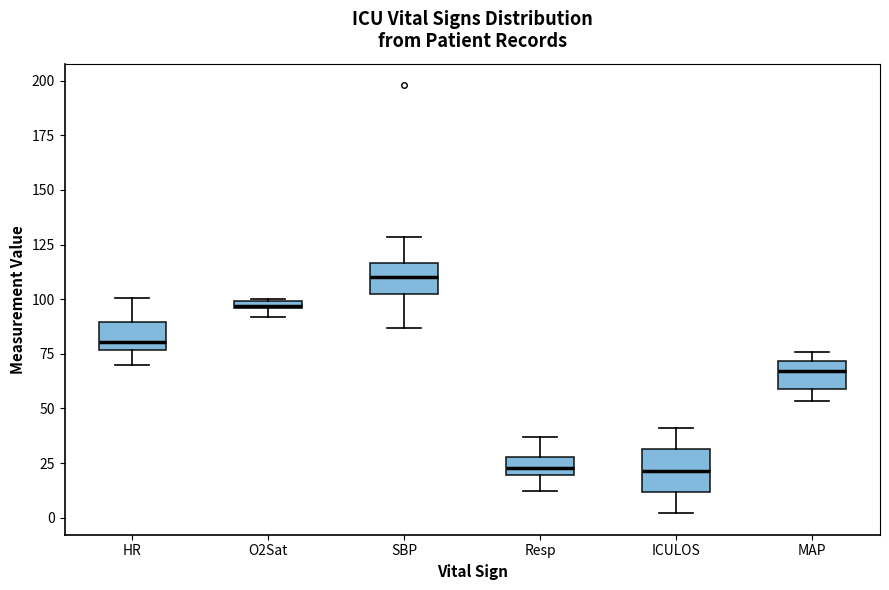

Comparing the boxes themselves (not the whiskers), which one is the tallest?

ICULOS